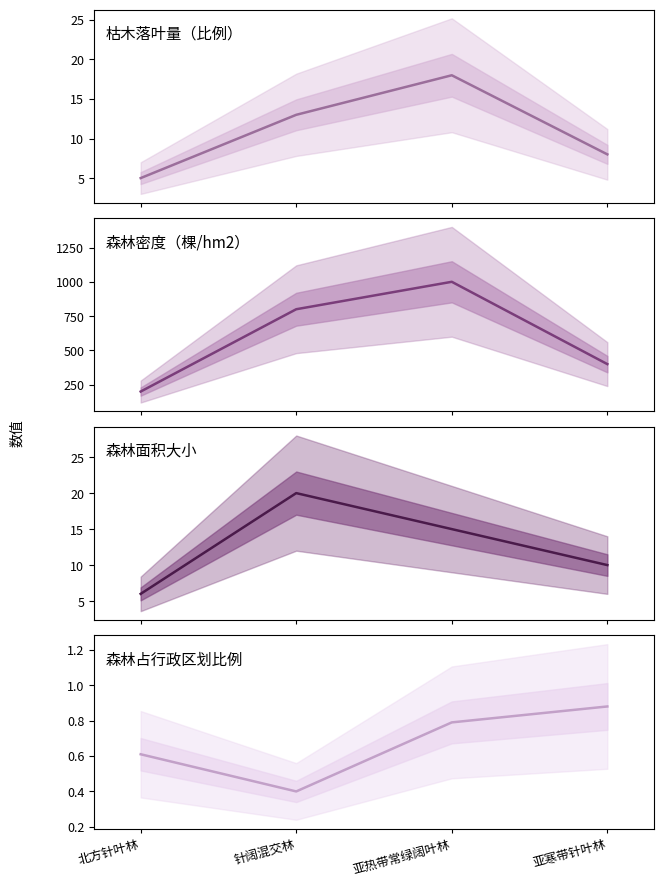

What is the approximate value of 森林密度（棵/hm2） at 亚热带常绿阔叶林?

1000.0